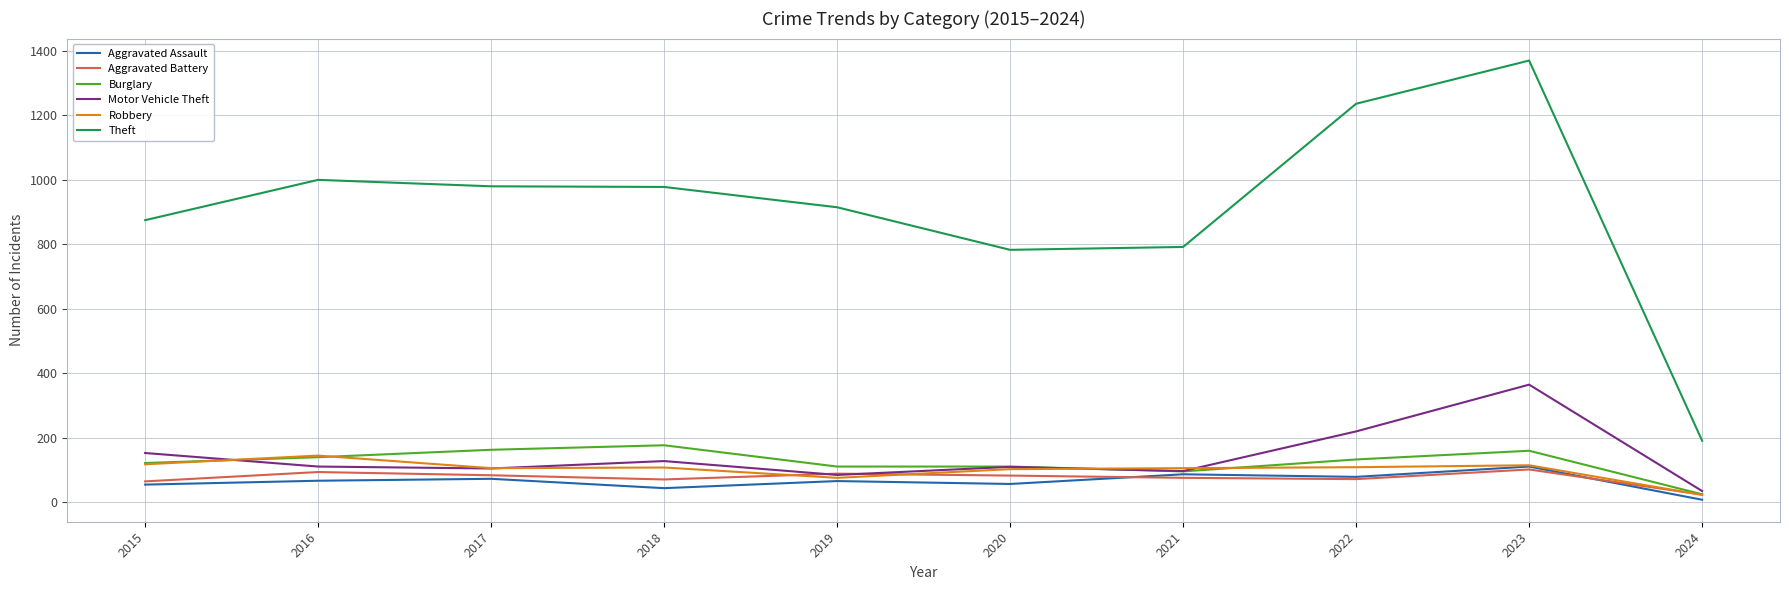

Between 2022 and 2024, which series saw the biggest shift?

Theft